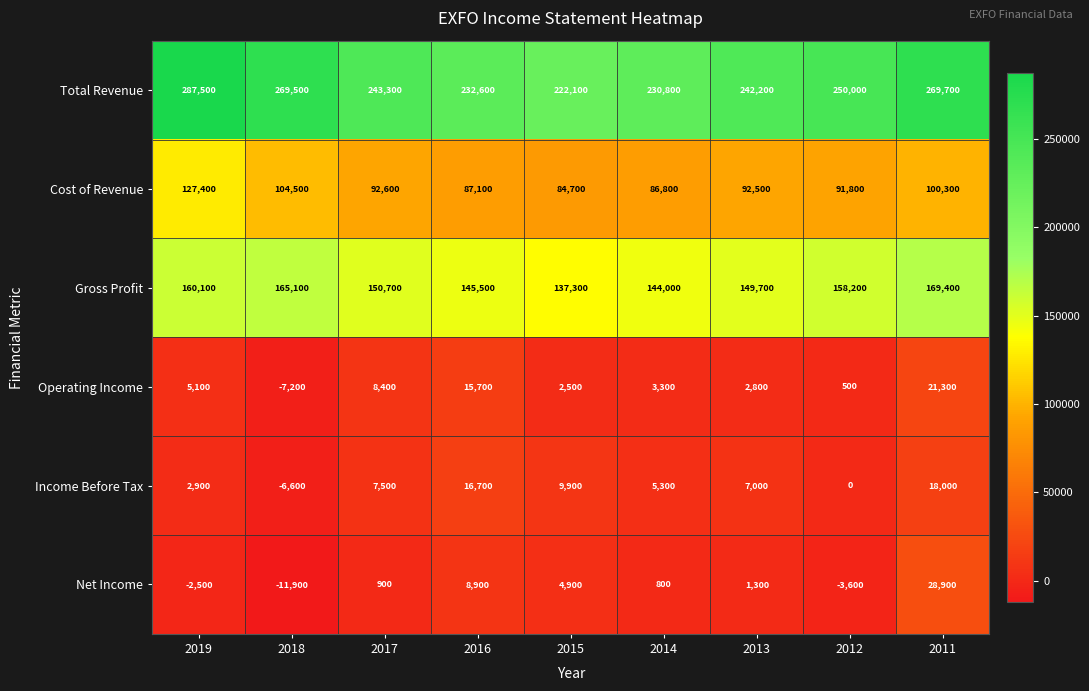

At how many categories does at least one series exceed 282042?

1